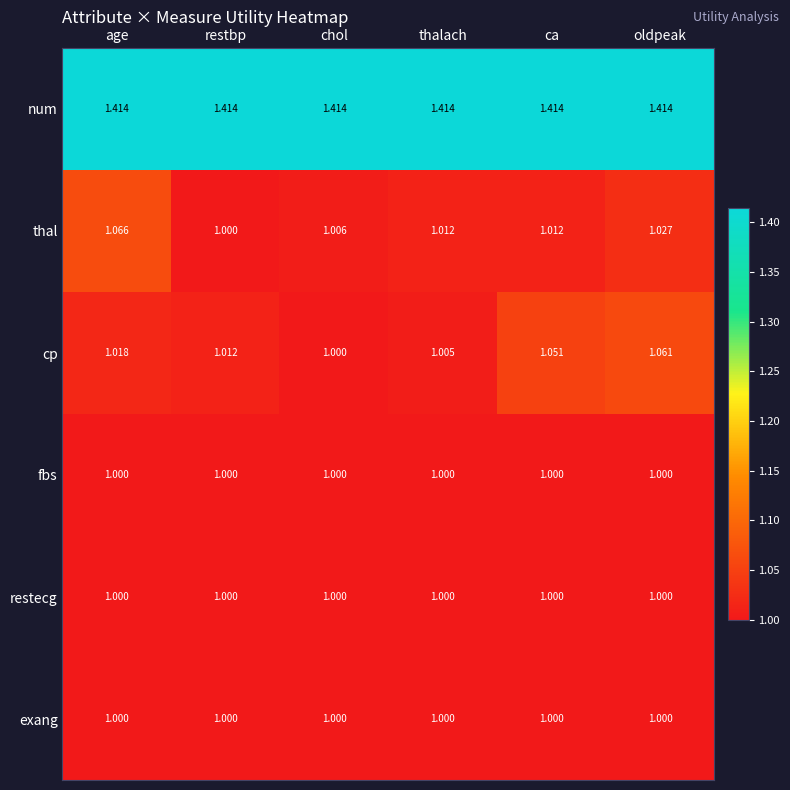

At which label is cp closest to 1?

chol